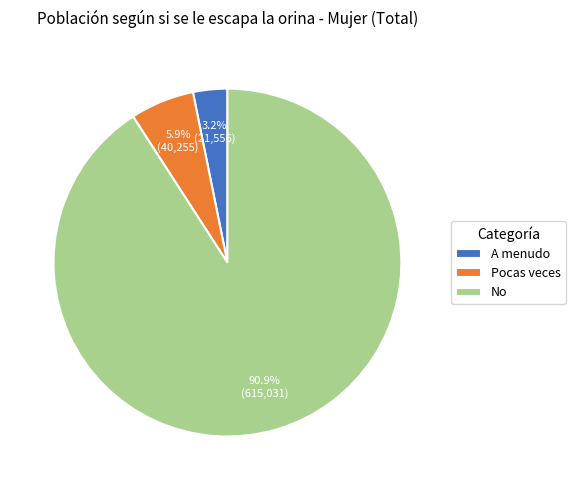

To the nearest percent, what portion does No represent?

91%